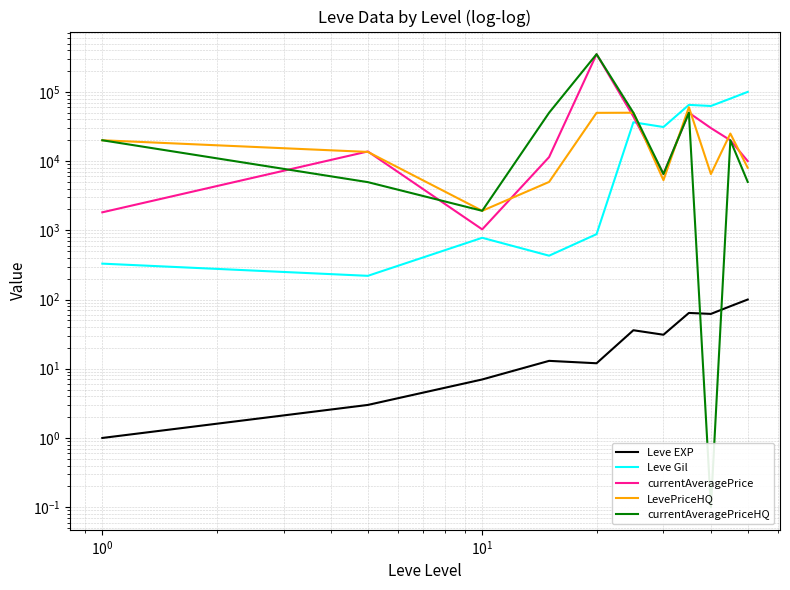

How many data points does each series have?

11